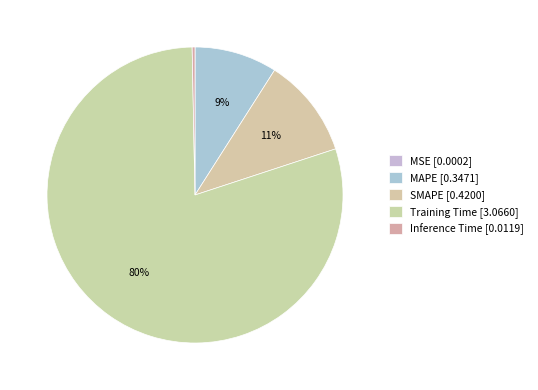

How much of the chart is everything except Training Time?

20.3%